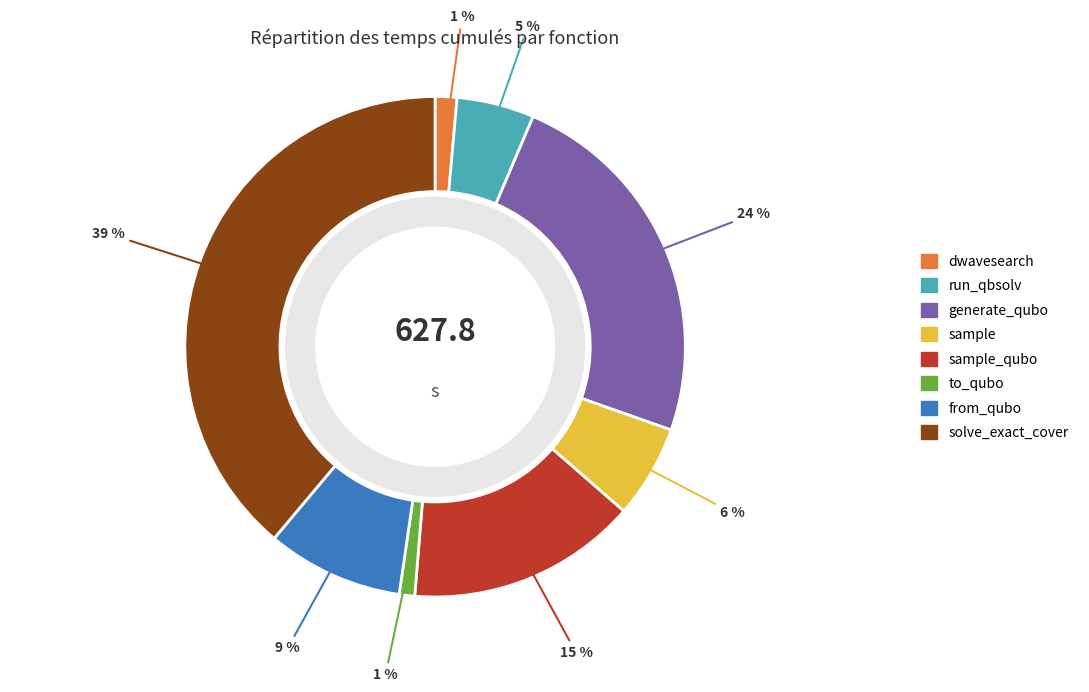

What percentage is the to_qubo slice, to the nearest percent?

1%